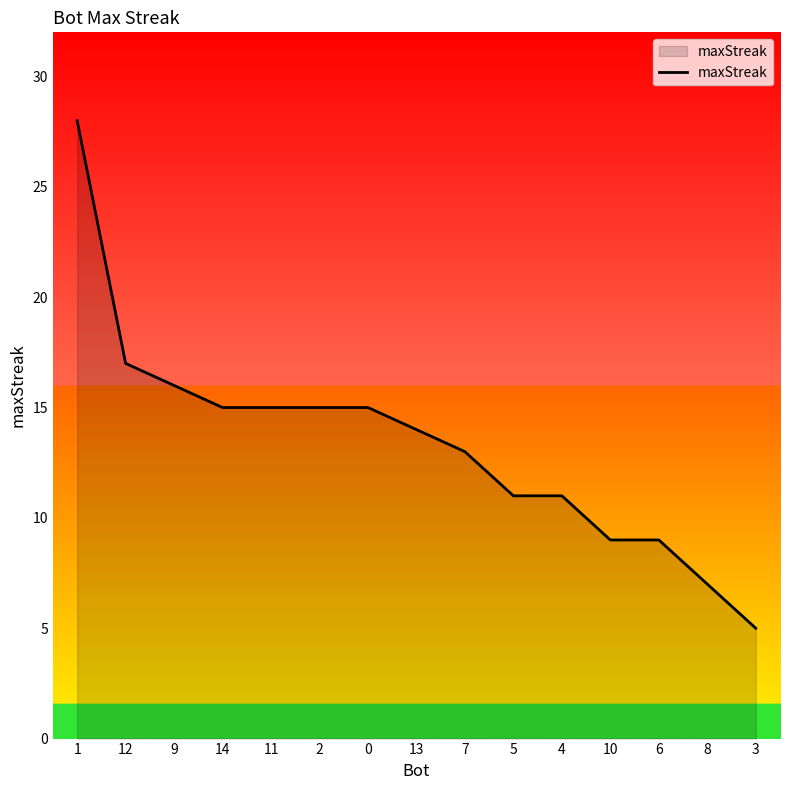

What is the sum of the values at 8 and 0?

22